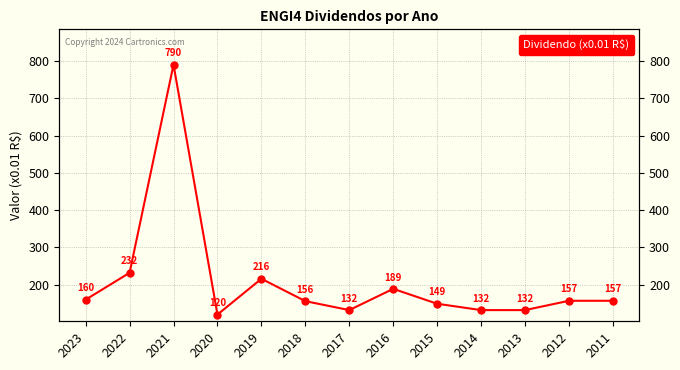

What is the value of the 9th point from the left?

149